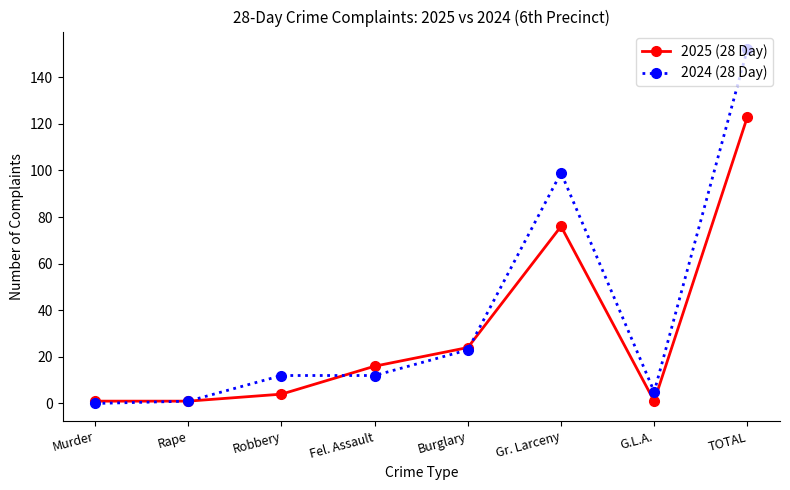

Which series has the largest range (max minus min)?

2024 (28 Day)